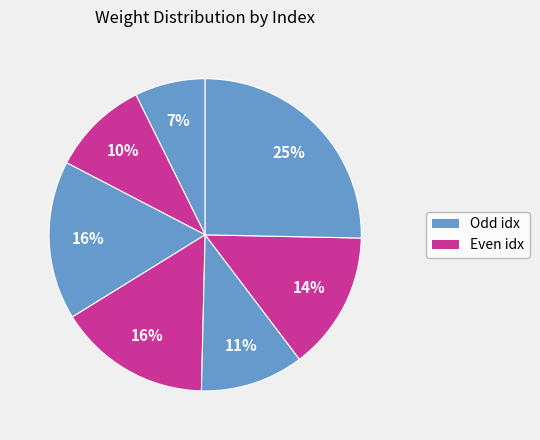

Is there any slice that represents more than half of the pie?

No